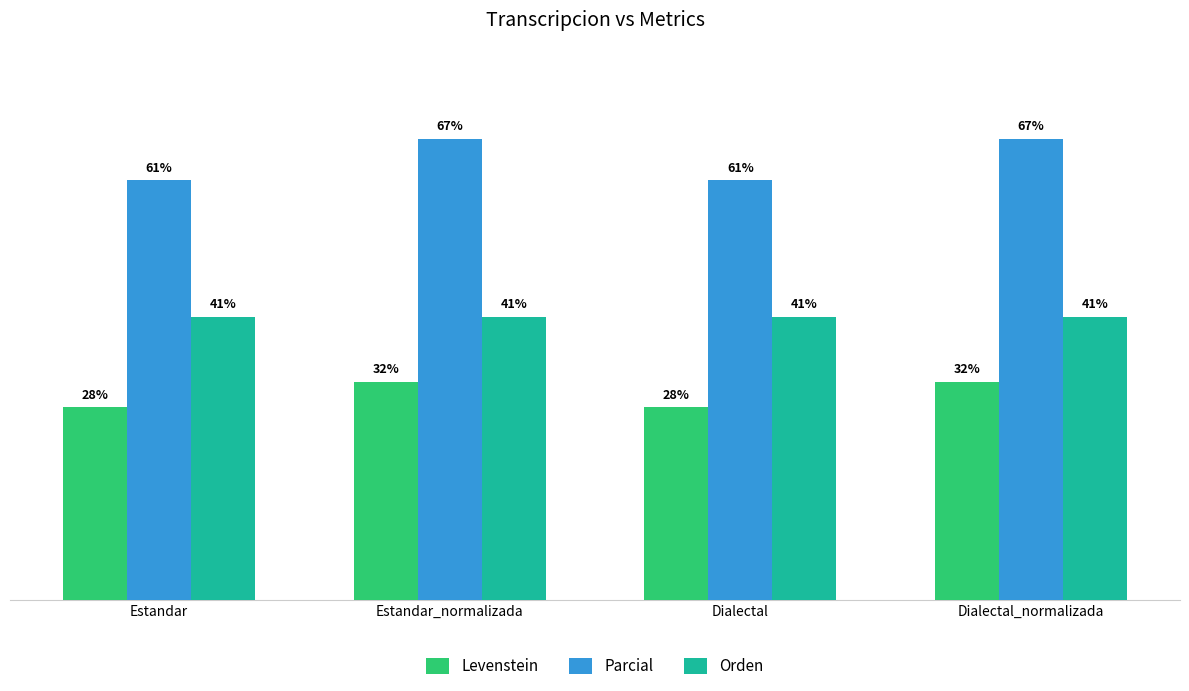

Where does the Levenstein series first go above 31?

Estandar_normalizada